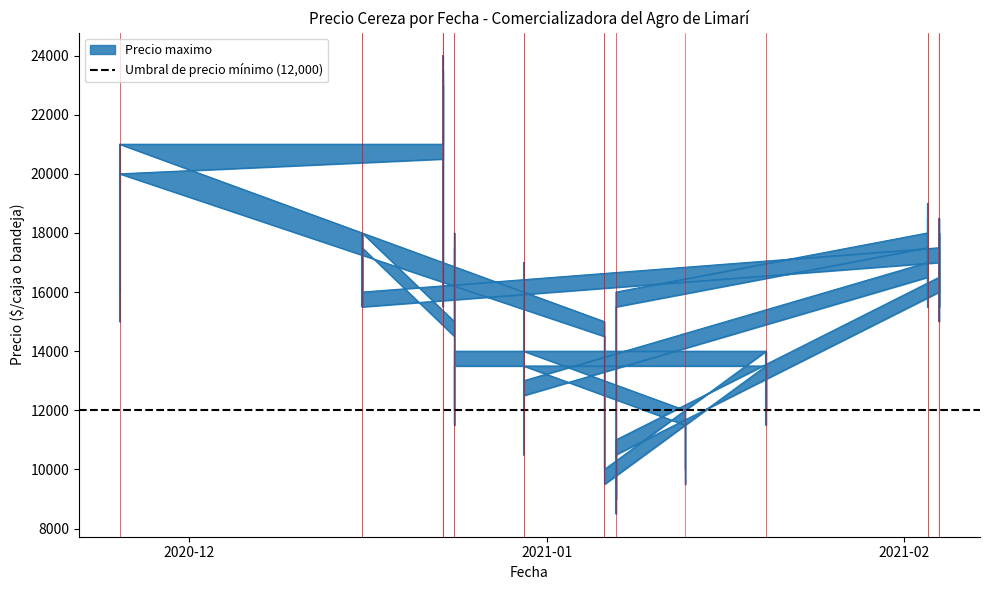

In Precio maximo, how many points are lower than both neighbors (excluding endpoints)?

12